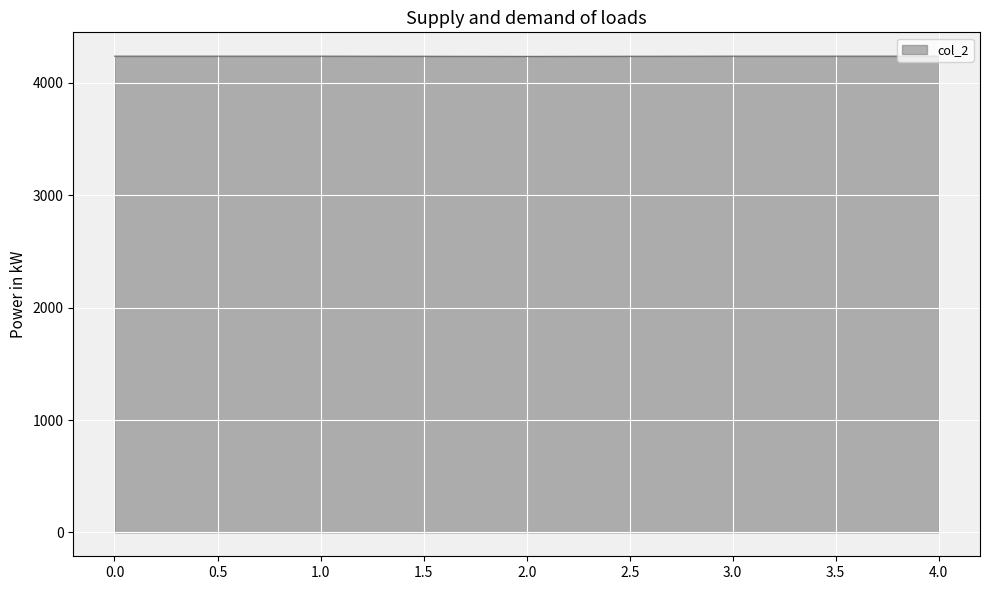

What is the maximum value shown in the chart?

4238